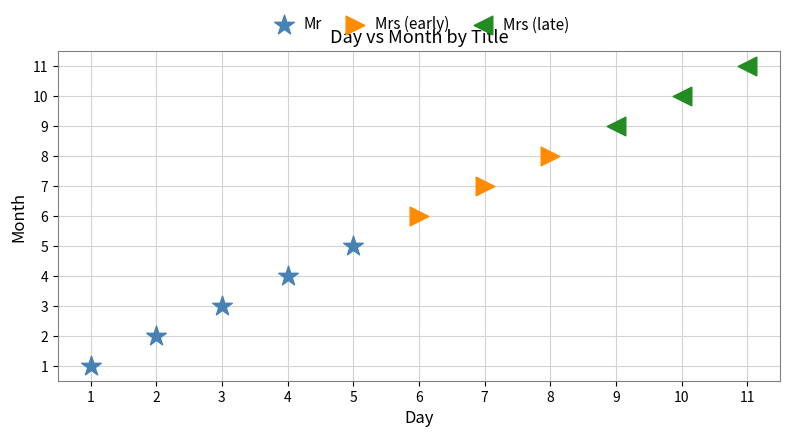

Which series has the largest Y range (max minus min)?

Mr